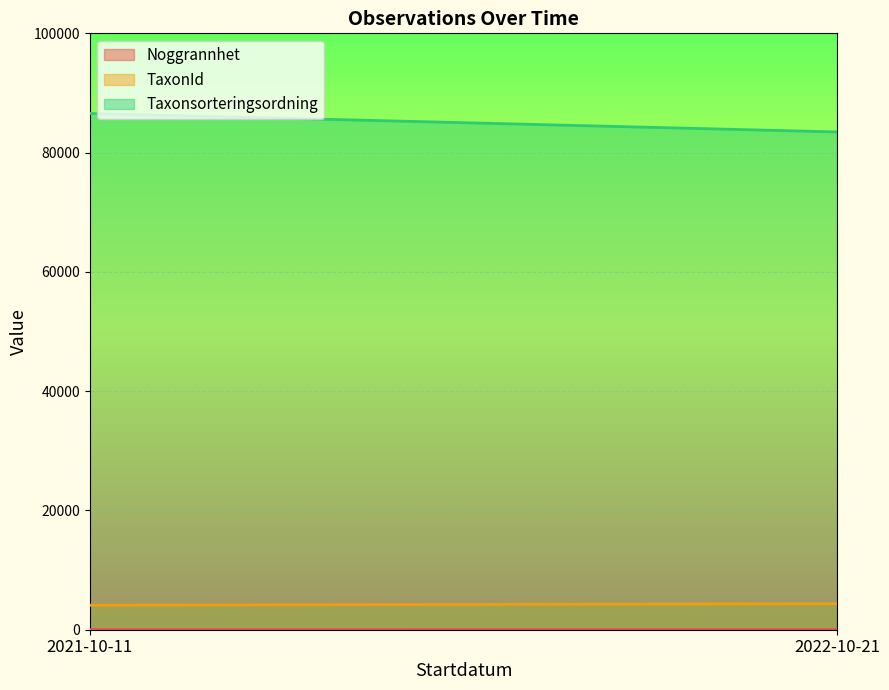

What is the maximum value shown in the chart?

86567.4